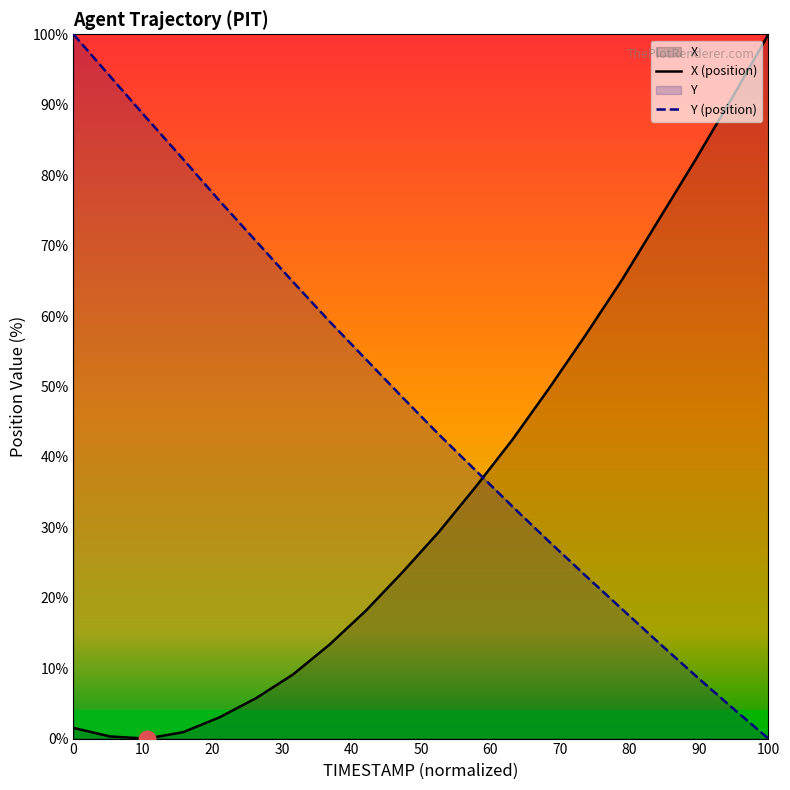

What is the difference between the maximum and minimum values in the X series?

100.0